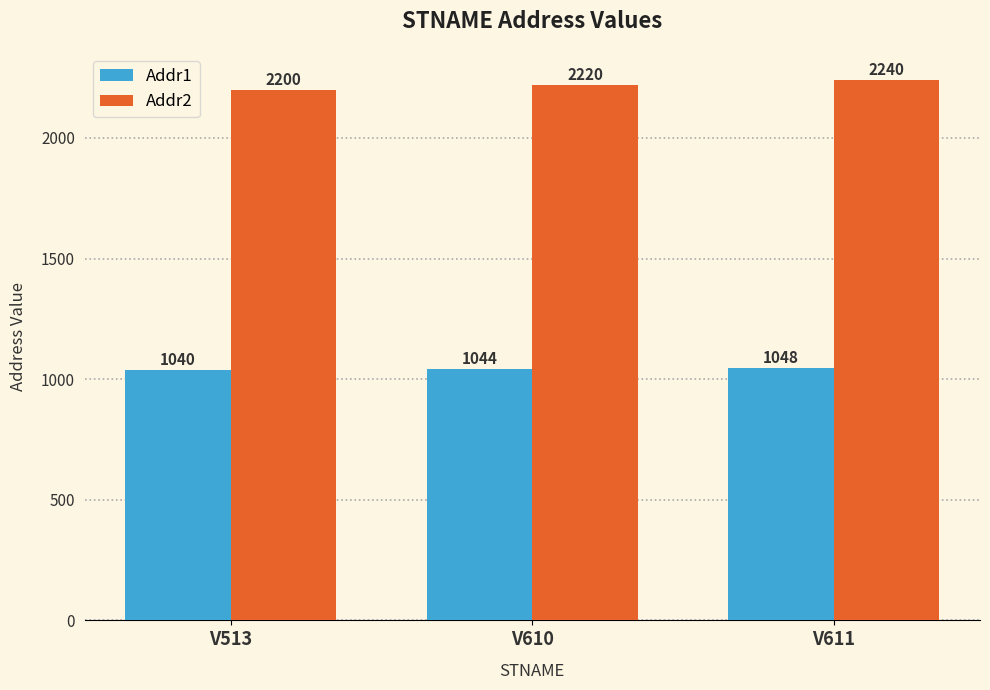

At which category does the chart reach its peak across all series?

V611